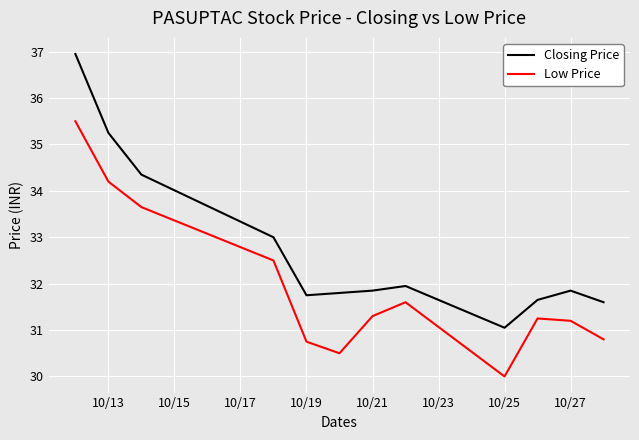

Which series has the largest range (max minus min)?

Closing Price